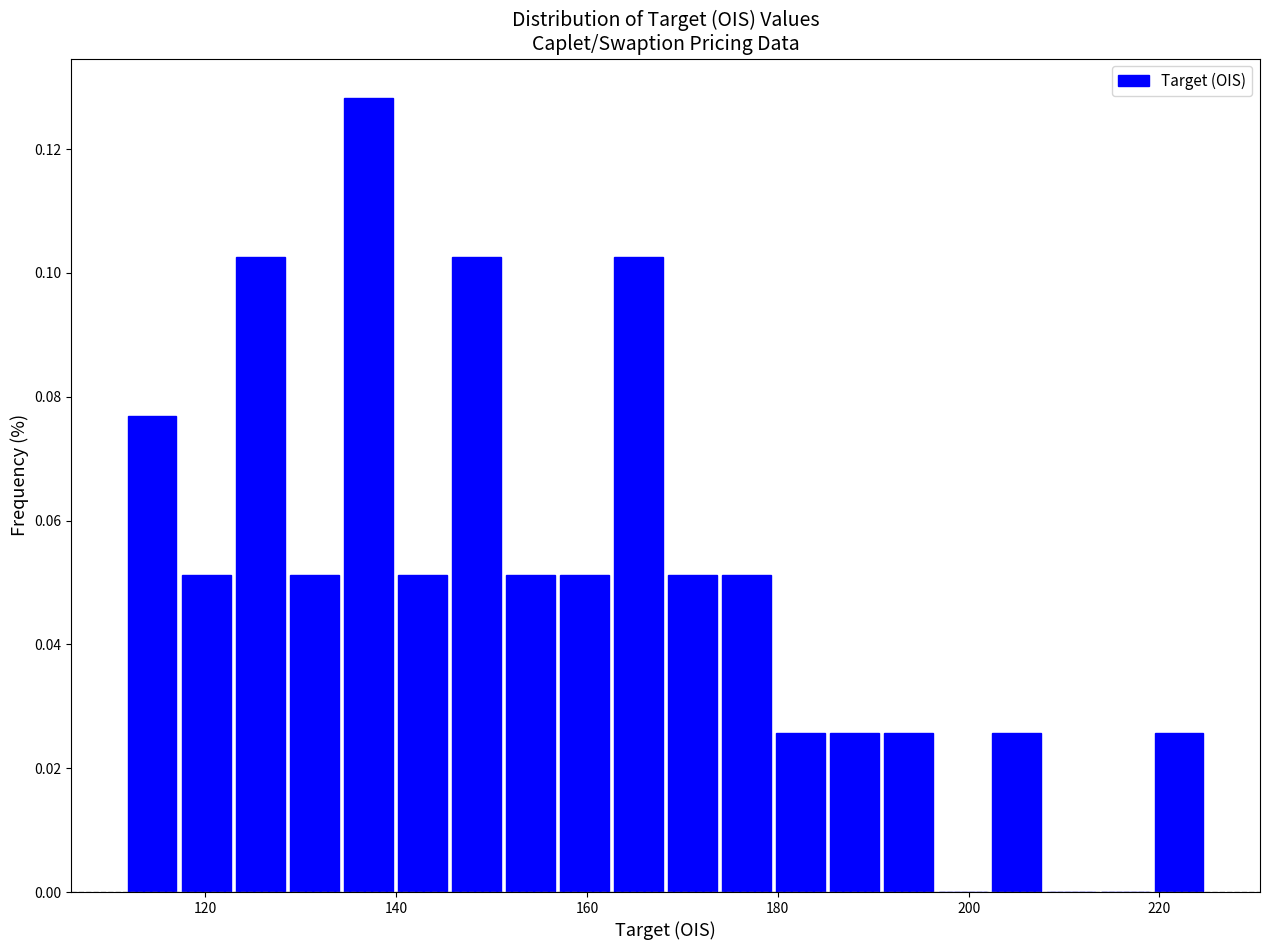

Around what value on the x-axis is the tallest bar? Give the approximate position of its centre, as read against the axis.

138